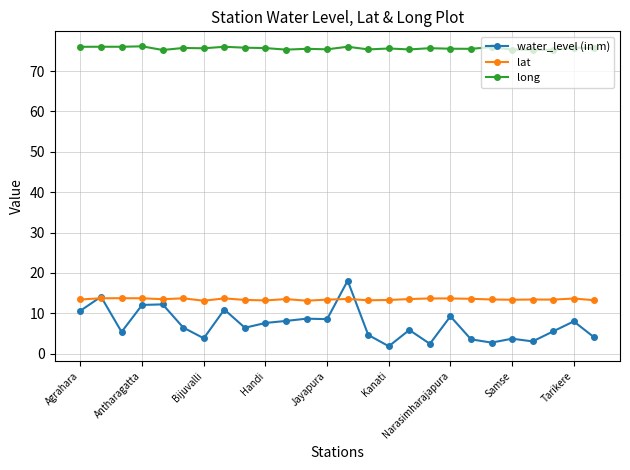

True or false: long and water_level (in m) cross at least once.

False